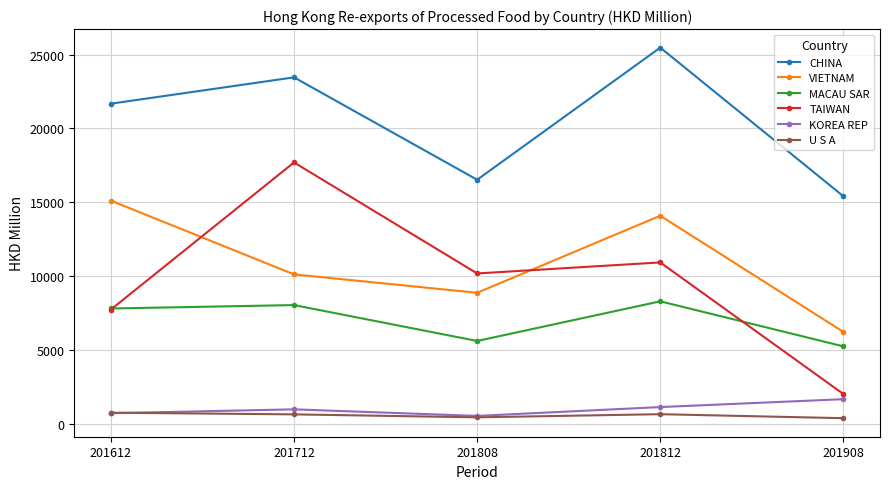

How many values in the MACAU SAR series exceed 7813?

3